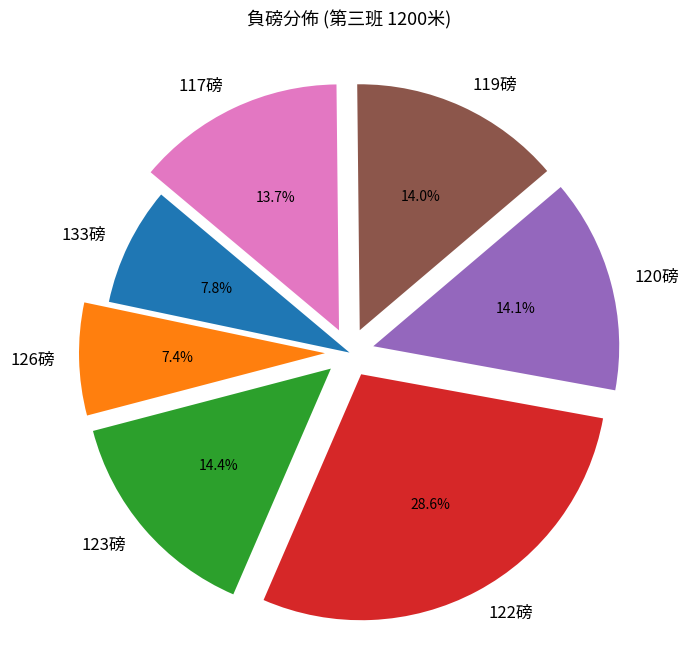

Count the number of slices in the pie.

7